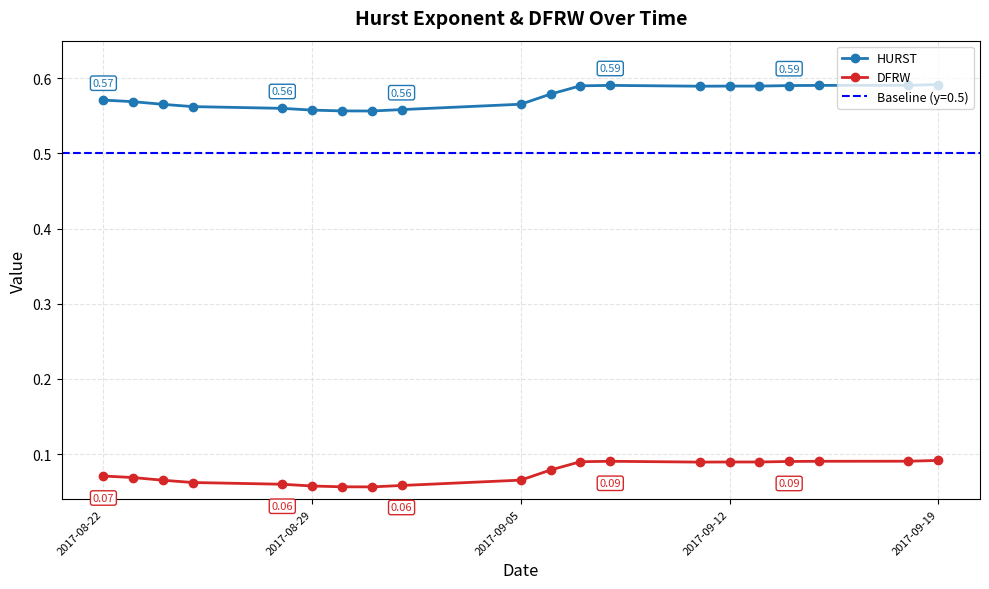

True or false: HURST and DFRW intersect in this chart.

False